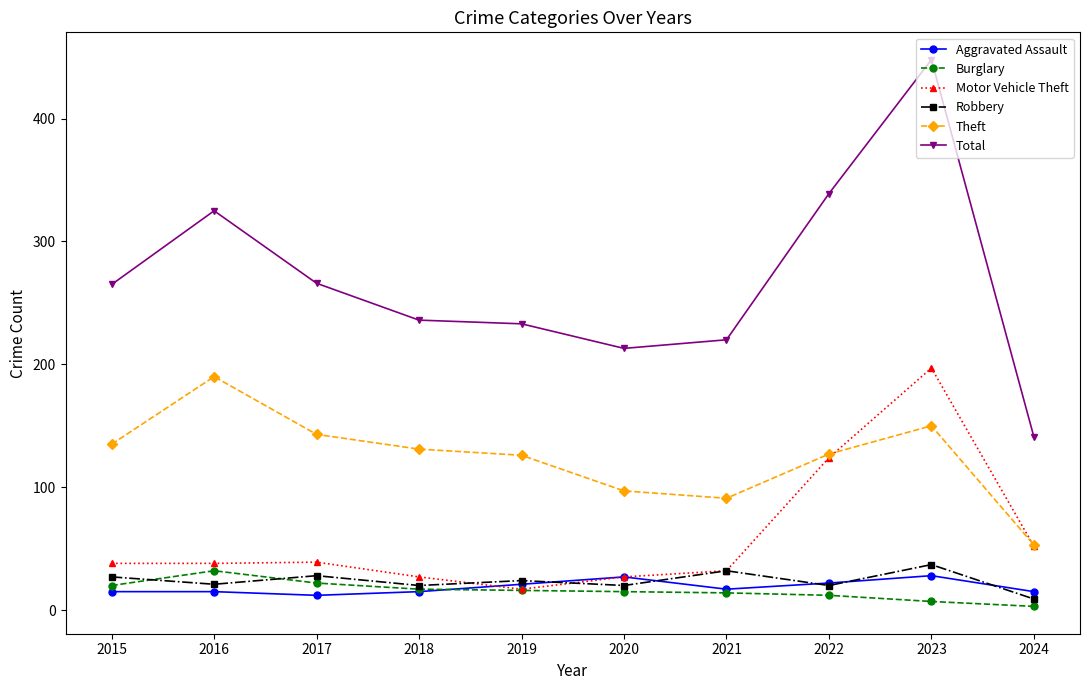

What is the lowest value of the Motor Vehicle Theft series?

17